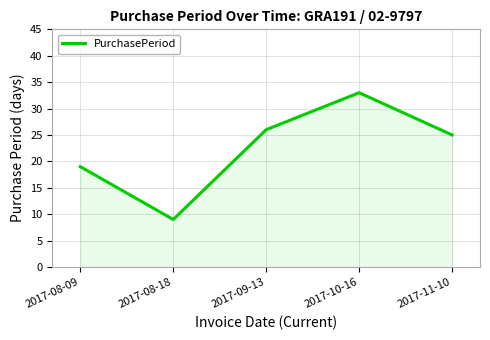

True or false: there are more than 2 points higher than both neighbors.

False